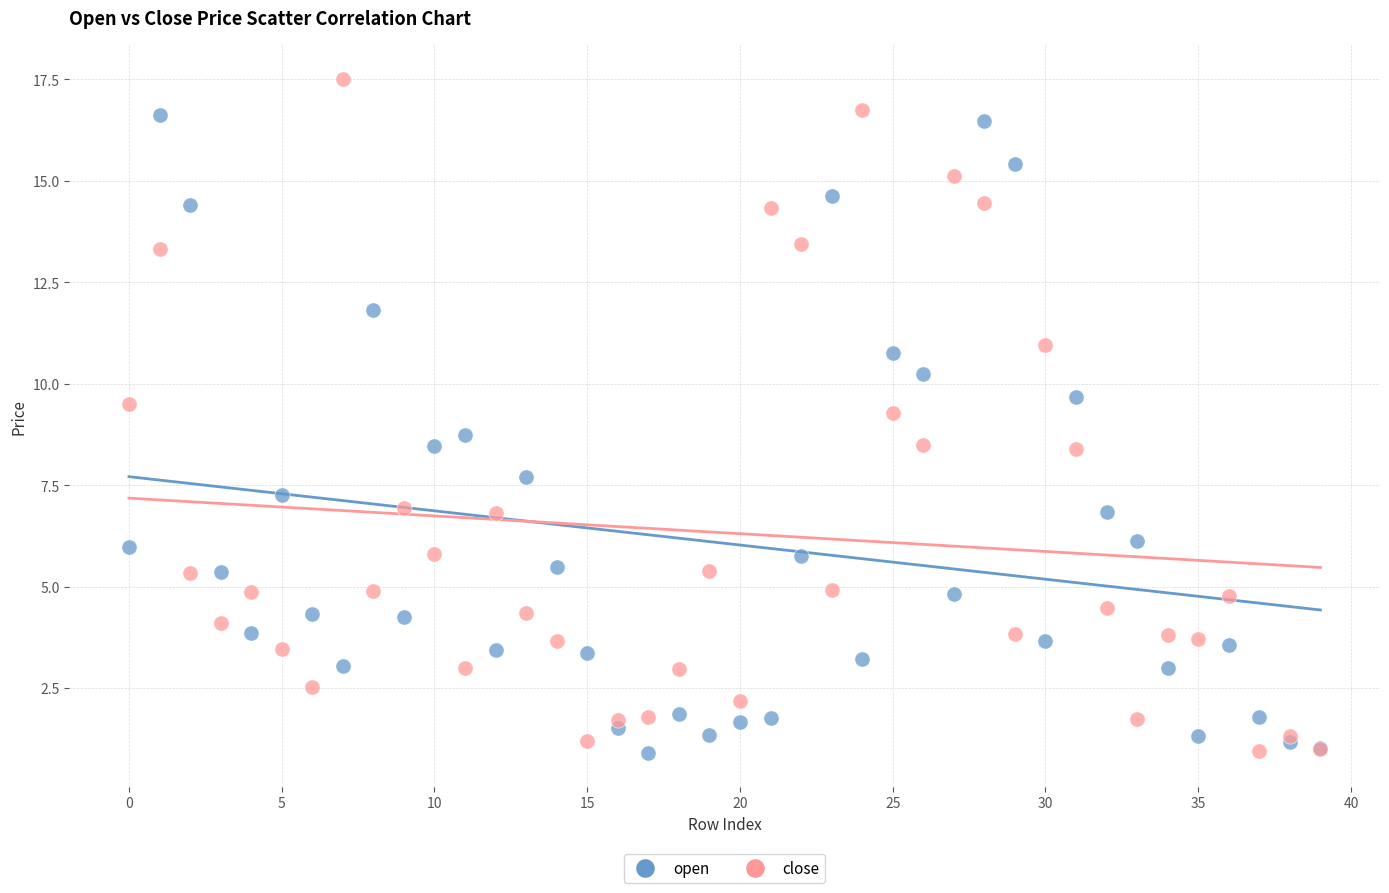

Which series reaches the maximum Y coordinate?

close